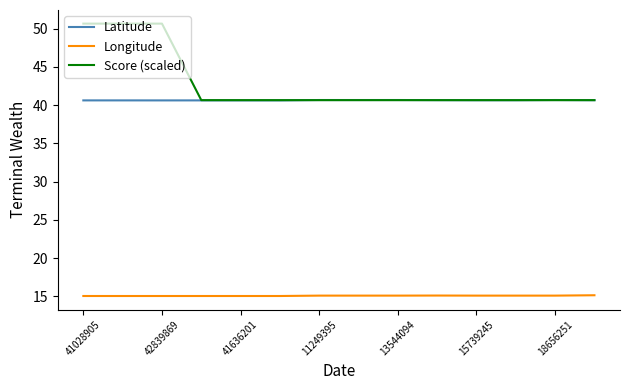

What is the difference between the maximum and minimum values in the Latitude series?

0.1